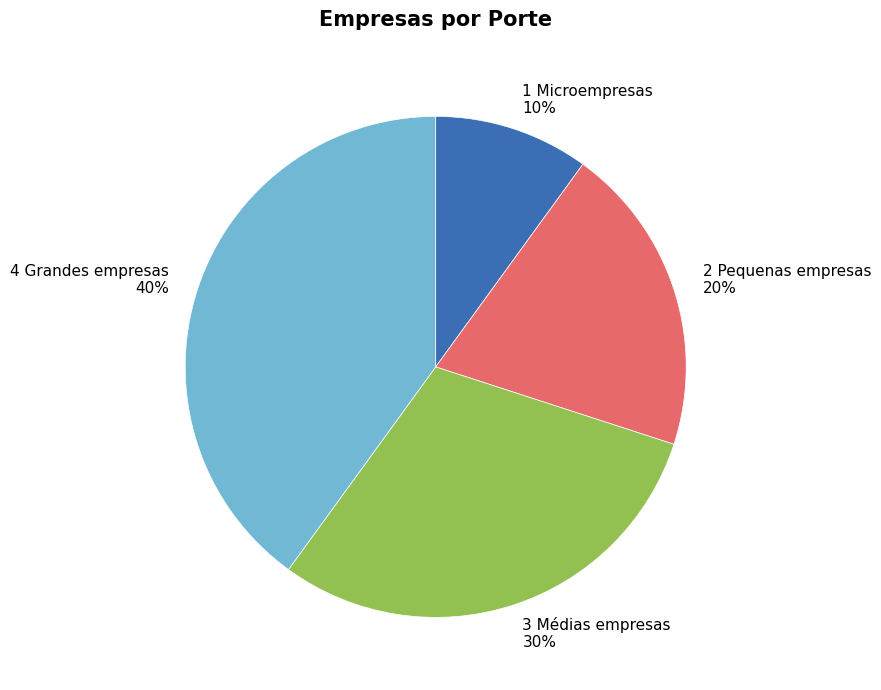

Count the number of slices in the pie.

4